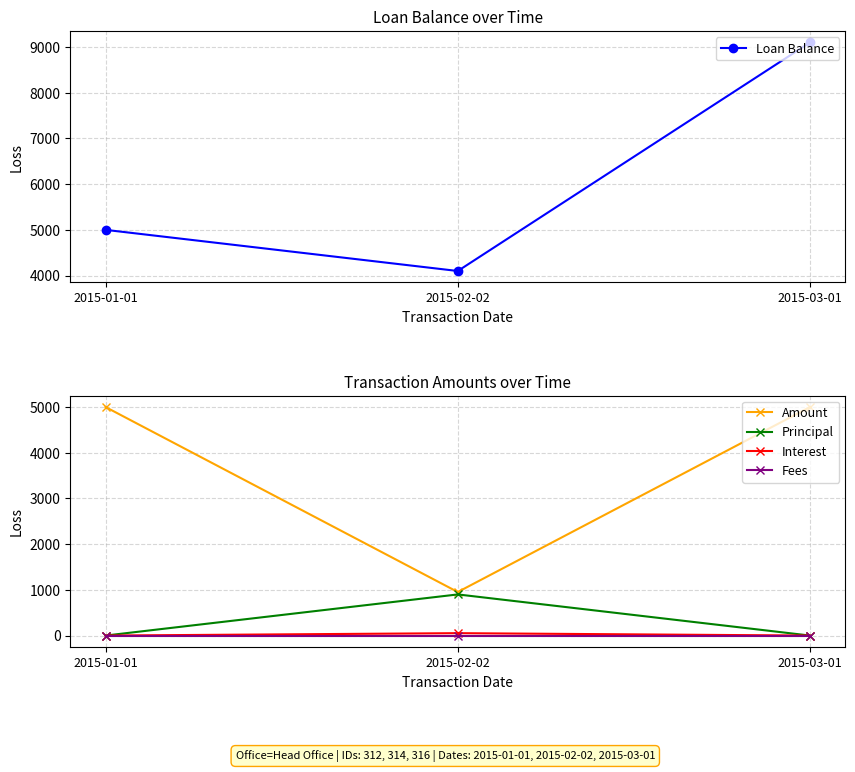

What is the sum of all Principal values?

900.0